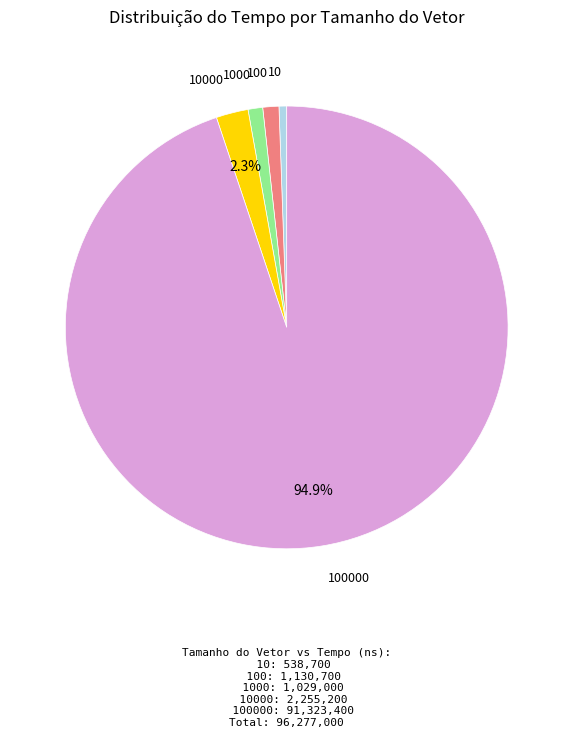

Is there a majority slice in this chart?

Yes